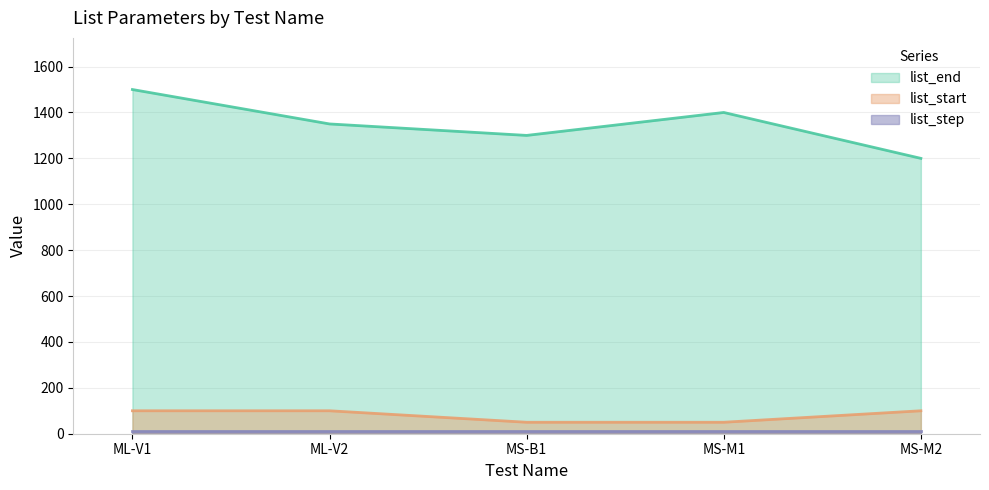

What is the difference between the second highest and second lowest values in the list_start series?

50